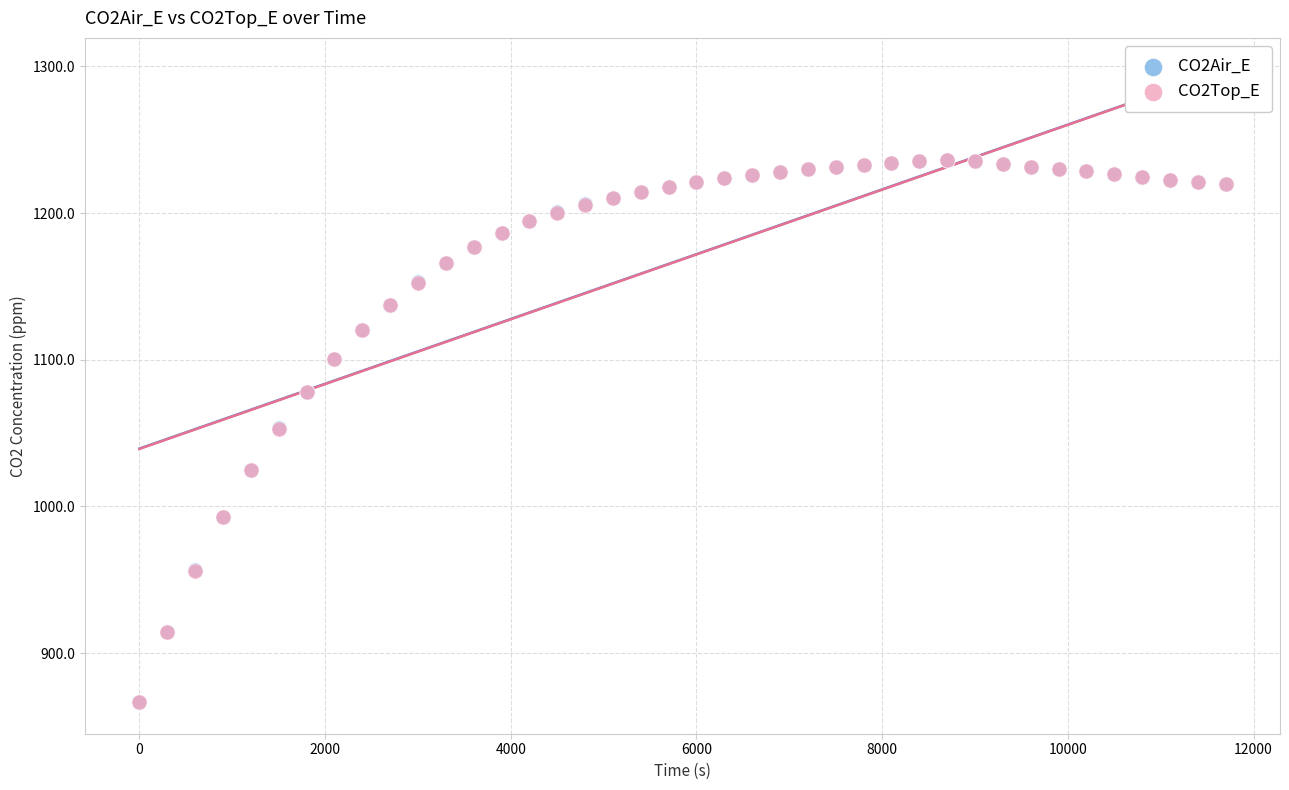

What are all the series names shown in the legend?

CO2Air_E, CO2Top_E